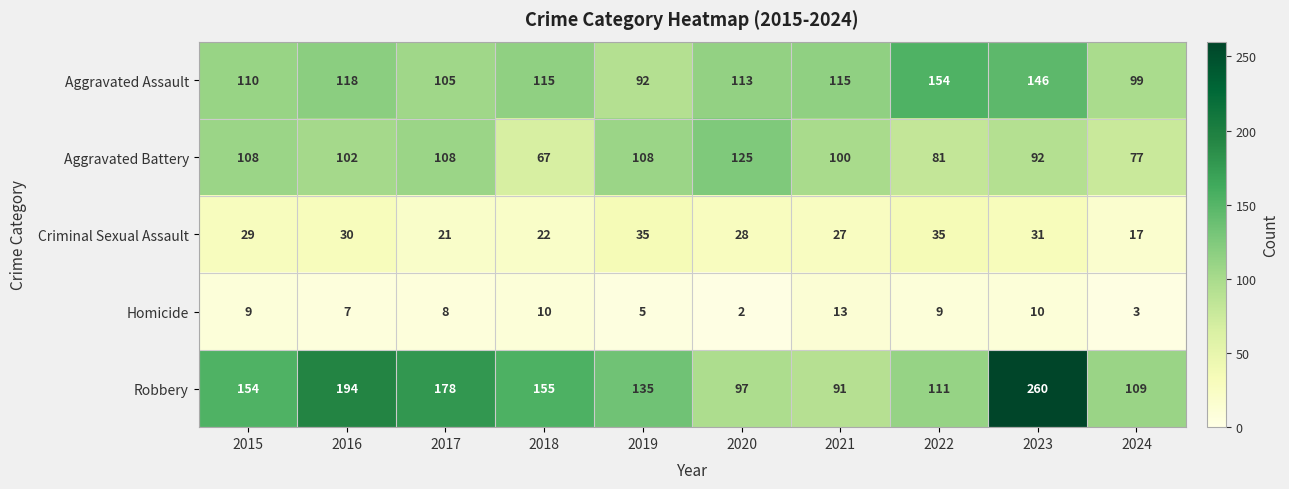

Rank the series by their maximum value, from lowest to highest.

Homicide, Criminal Sexual Assault, Aggravated Battery, Aggravated Assault, Robbery